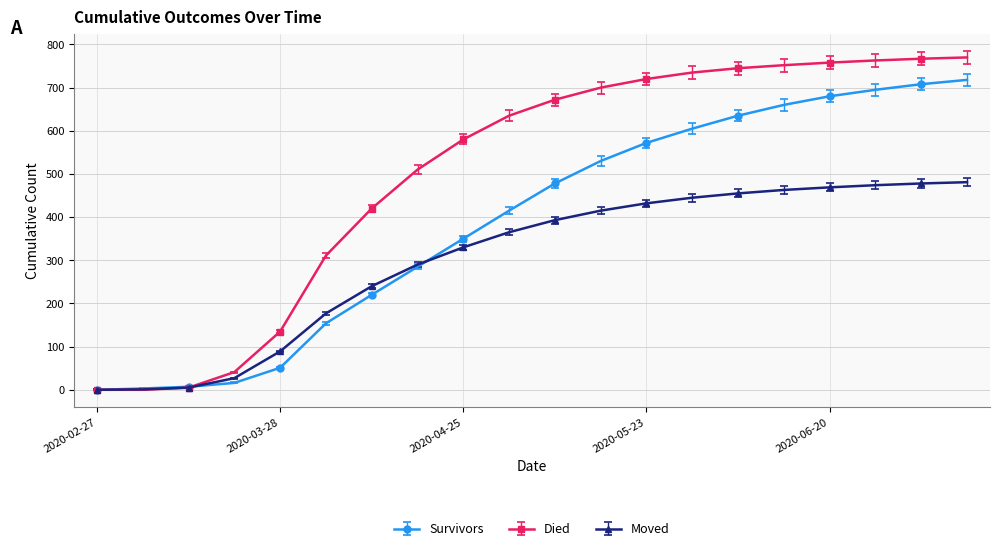

What is the highest value of the Died series?

770